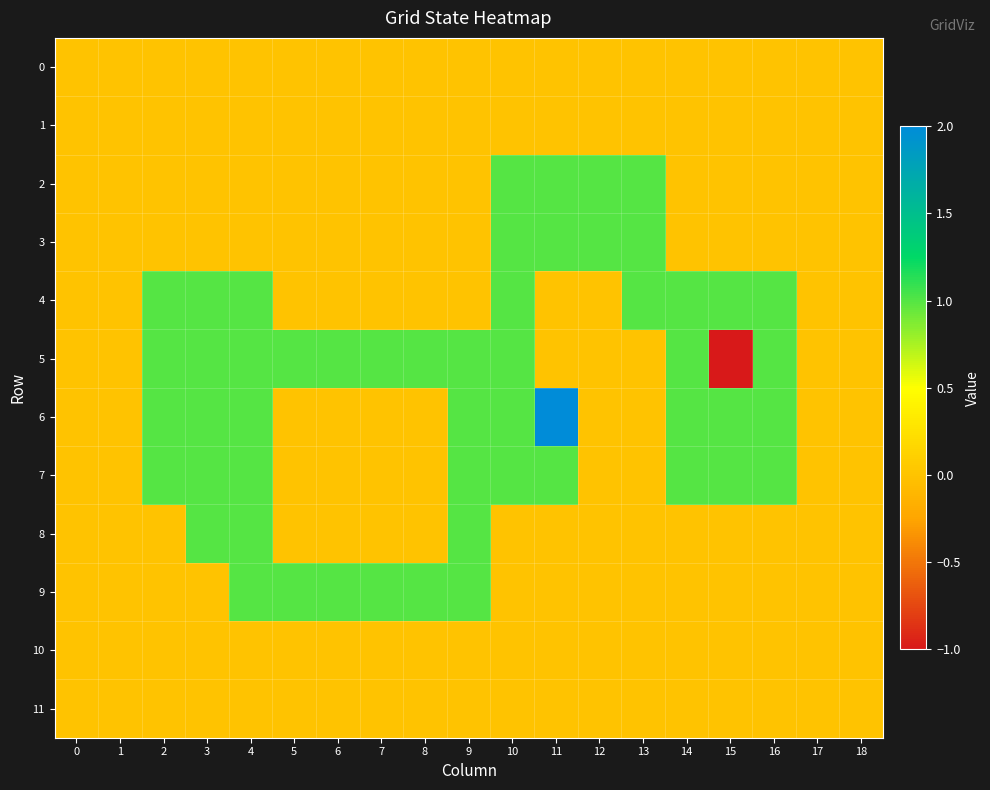

Reading right to left, what are all the values shown in this chart?

0: 18=0	17=0	16=0	15=0	14=0	13=0	12=0	11=0	10=0	9=0	8=0	7=0	6=0	5=0	4=0	3=0	2=0	1=0	0=0
1: 18=0	17=0	16=0	15=0	14=0	13=0	12=0	11=0	10=0	9=0	8=0	7=0	6=0	5=0	4=0	3=0	2=0	1=0	0=0
2: 18=0	17=0	16=0	15=0	14=0	13=1	12=1	11=1	10=1	9=0	8=0	7=0	6=0	5=0	4=0	3=0	2=0	1=0	0=0
3: 18=0	17=0	16=0	15=0	14=0	13=1	12=1	11=1	10=1	9=0	8=0	7=0	6=0	5=0	4=0	3=0	2=0	1=0	0=0
4: 18=0	17=0	16=1	15=1	14=1	13=1	12=0	11=0	10=1	9=0	8=0	7=0	6=0	5=0	4=1	3=1	2=1	1=0	0=0
5: 18=0	17=0	16=1	15=-1	14=1	13=0	12=0	11=0	10=1	9=1	8=1	7=1	6=1	5=1	4=1	3=1	2=1	1=0	0=0
6: 18=0	17=0	16=1	15=1	14=1	13=0	12=0	11=2	10=1	9=1	8=0	7=0	6=0	5=0	4=1	3=1	2=1	1=0	0=0
7: 18=0	17=0	16=1	15=1	14=1	13=0	12=0	11=1	10=1	9=1	8=0	7=0	6=0	5=0	4=1	3=1	2=1	1=0	0=0
8: 18=0	17=0	16=0	15=0	14=0	13=0	12=0	11=0	10=0	9=1	8=0	7=0	6=0	5=0	4=1	3=1	2=0	1=0	0=0
9: 18=0	17=0	16=0	15=0	14=0	13=0	12=0	11=0	10=0	9=1	8=1	7=1	6=1	5=1	4=1	3=0	2=0	1=0	0=0
10: 18=0	17=0	16=0	15=0	14=0	13=0	12=0	11=0	10=0	9=0	8=0	7=0	6=0	5=0	4=0	3=0	2=0	1=0	0=0
11: 18=0	17=0	16=0	15=0	14=0	13=0	12=0	11=0	10=0	9=0	8=0	7=0	6=0	5=0	4=0	3=0	2=0	1=0	0=0